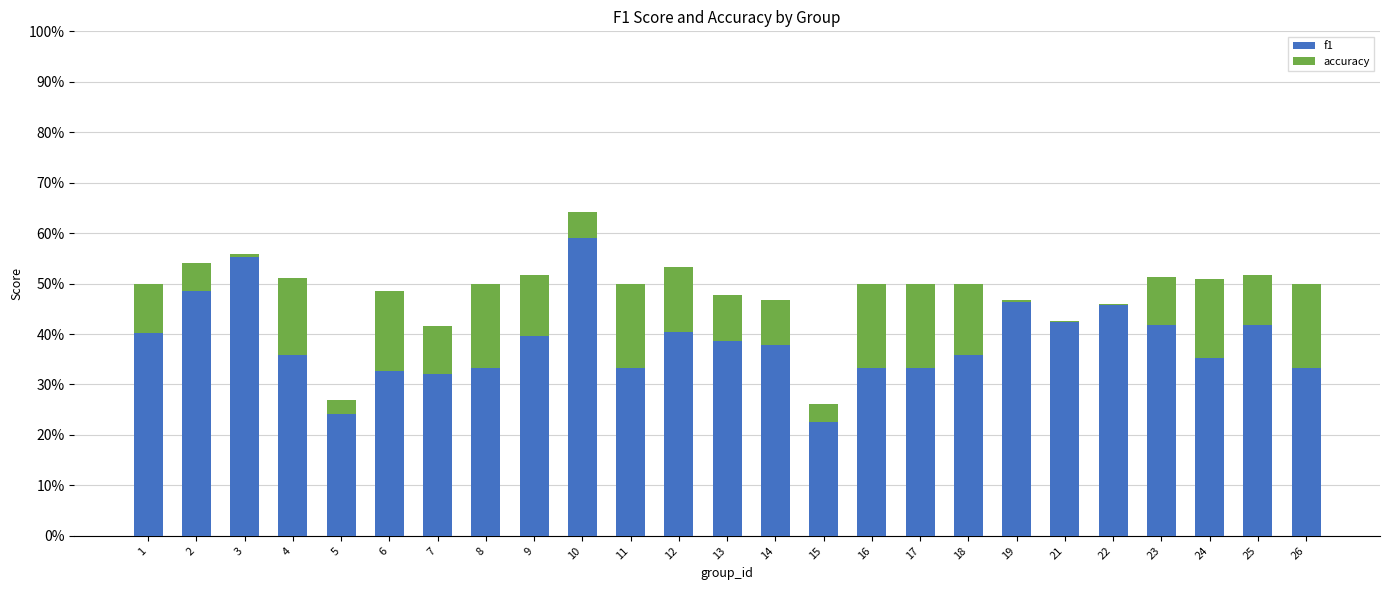

Which series changed the most between 3 and 22?

f1